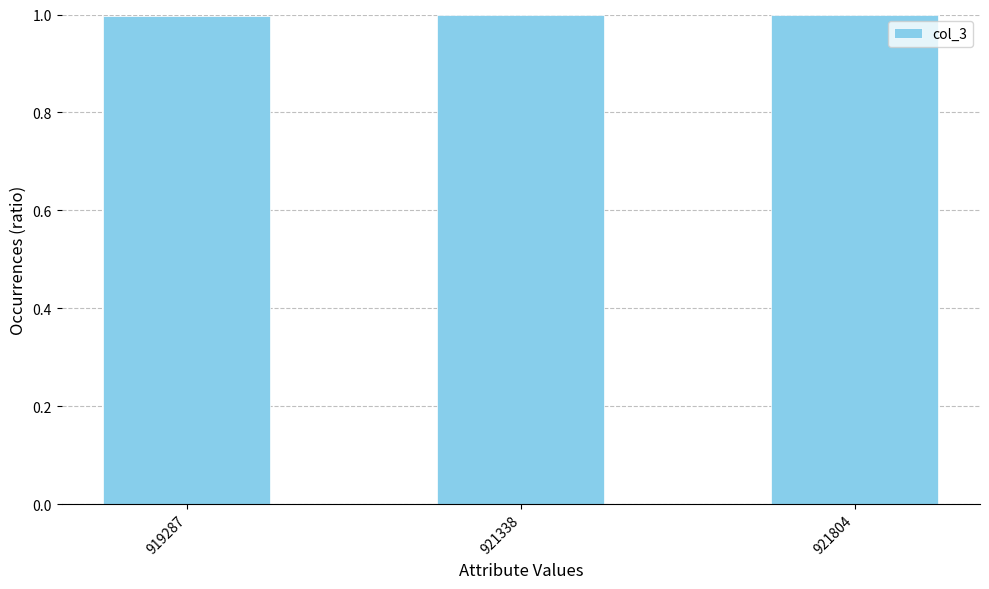

What is the value of the 3rd bar from the left?

1.0